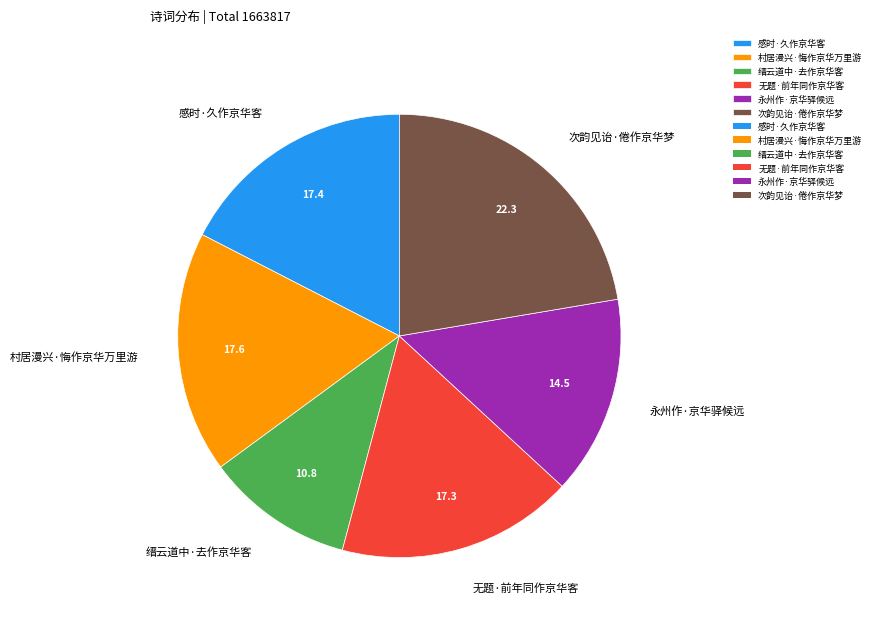

What is the largest slice in the pie chart?

次韵见诒·倦作京华梦